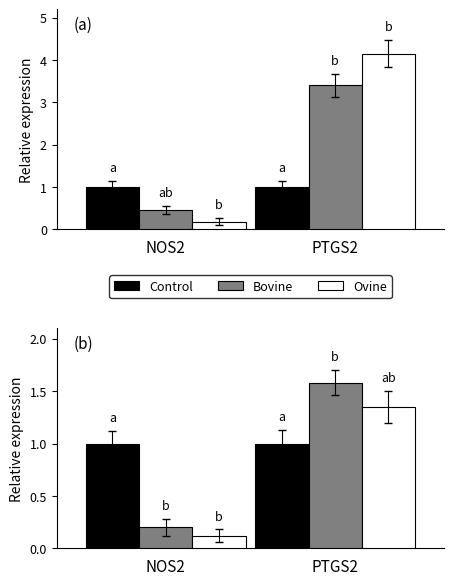

True or false: Control has a value of 0.3 at NOS2.

False